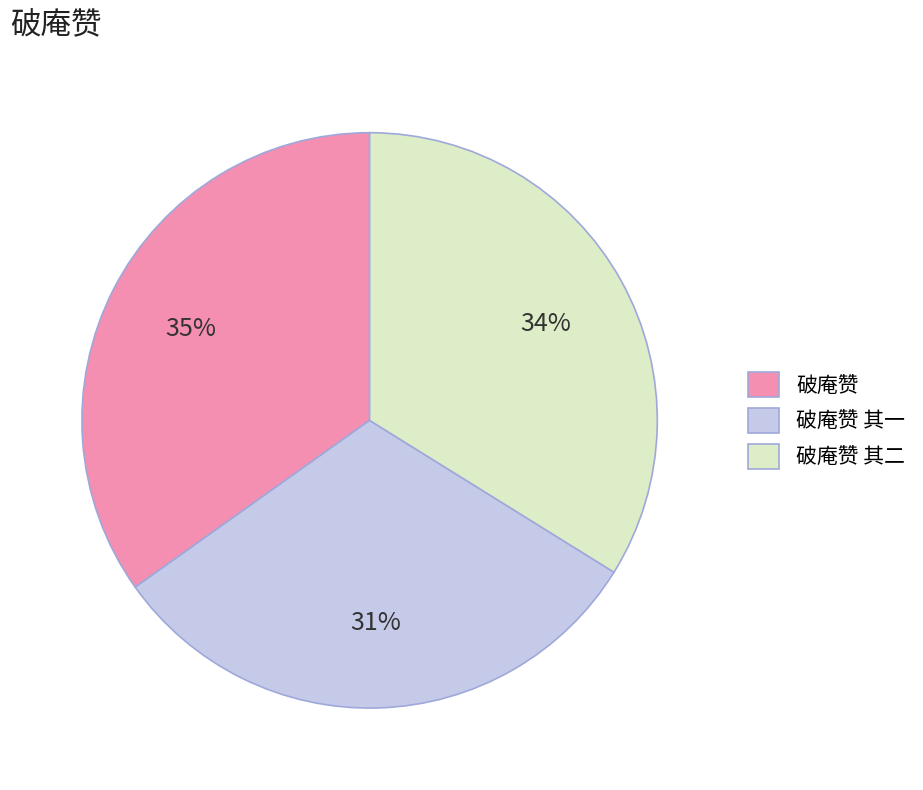

To the nearest percent, what is the difference between the largest and smallest slice percentages?

4%